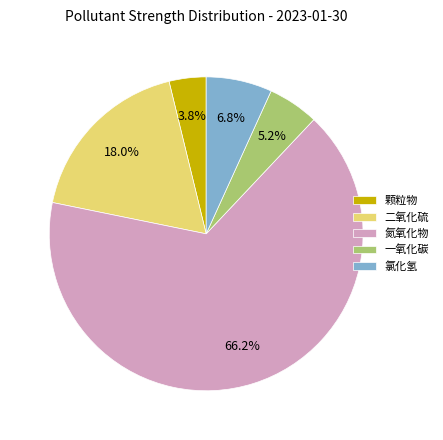

Rank the categories by value from lowest to highest.

颗粒物, 一氧化碳, 氯化氢, 二氧化硫, 氮氧化物